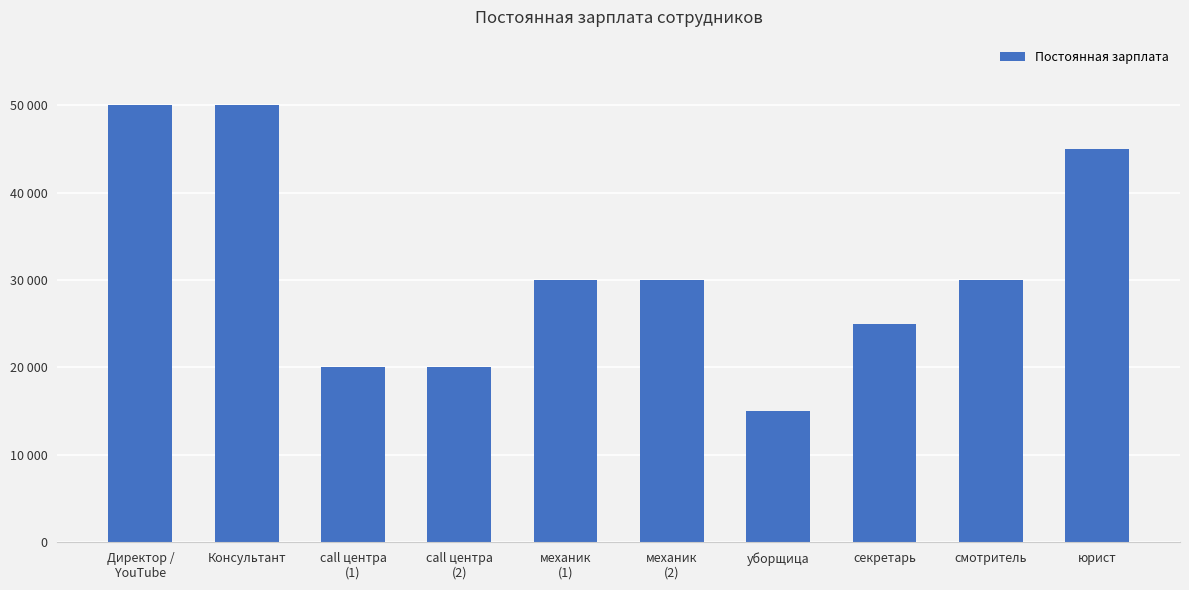

What is the maximum value shown in the chart?

50000